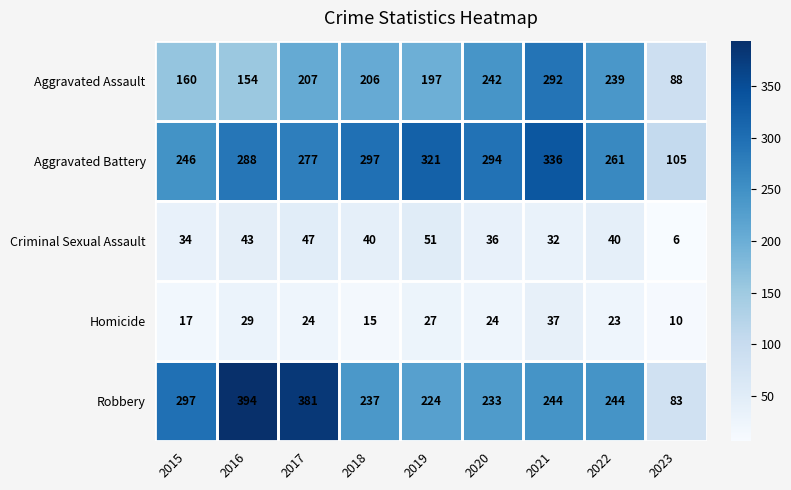

True or false: Homicide has a value of 24 at 2020.

True